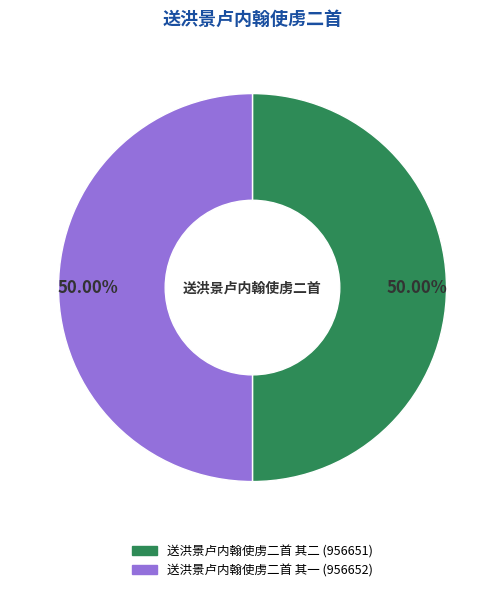

What is the ratio of the value at 送洪景卢内翰使虏二首 其二 to the value at 送洪景卢内翰使虏二首 其一?

1.0